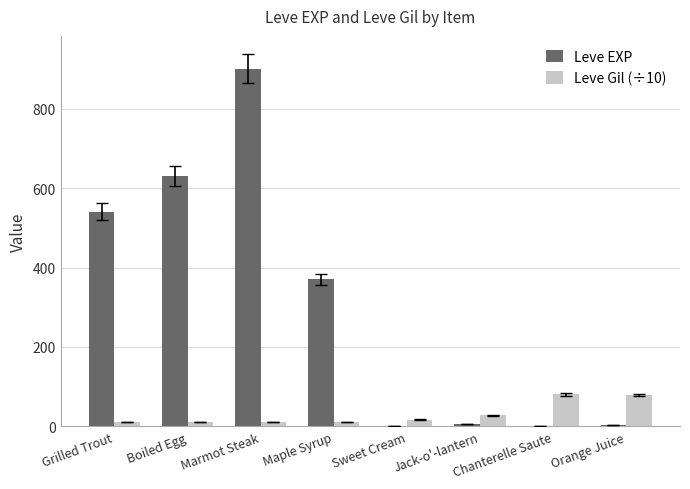

Which label corresponds to the largest value in the chart?

Marmot Steak